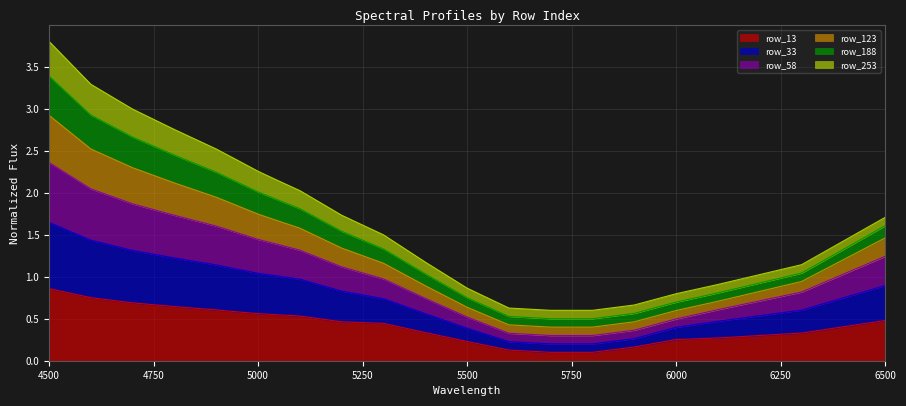

At which category is the sum across all series the highest?

4500